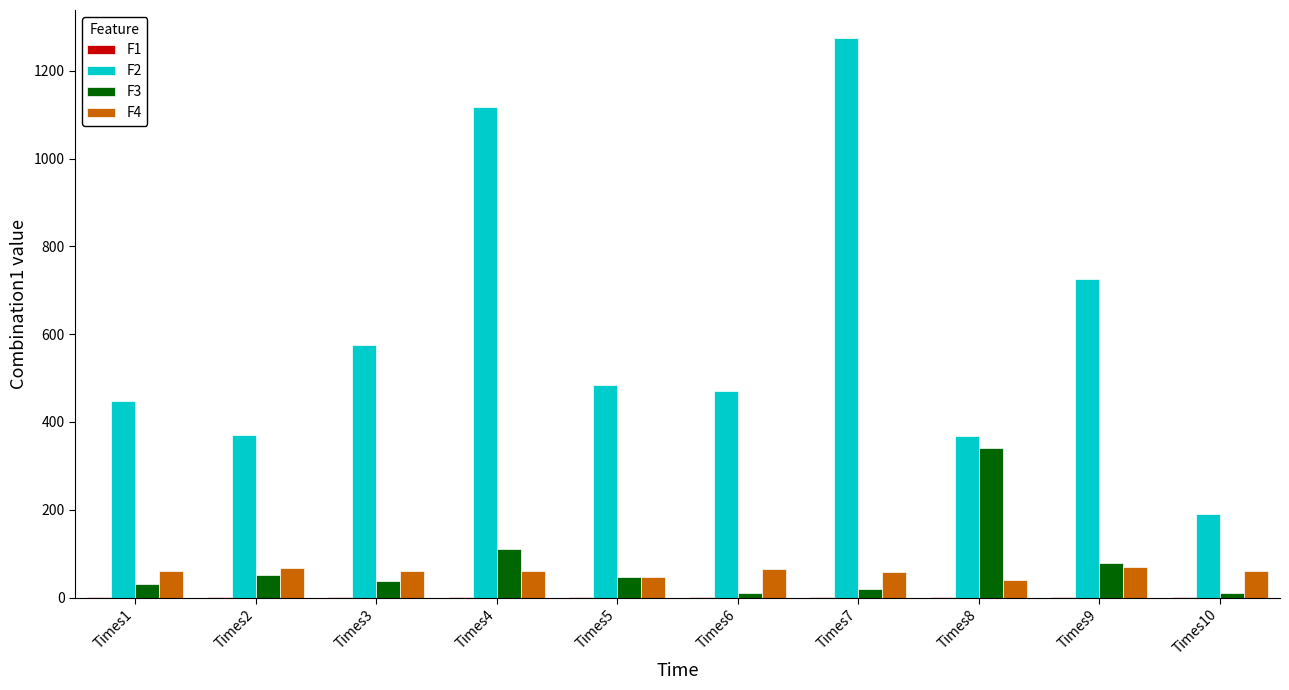

At which label does F3 reach its peak?

Times8